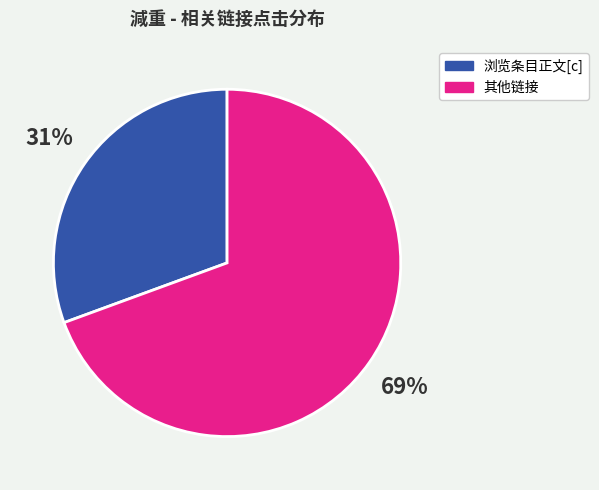

To the nearest percent, what is the average slice percentage?

50%